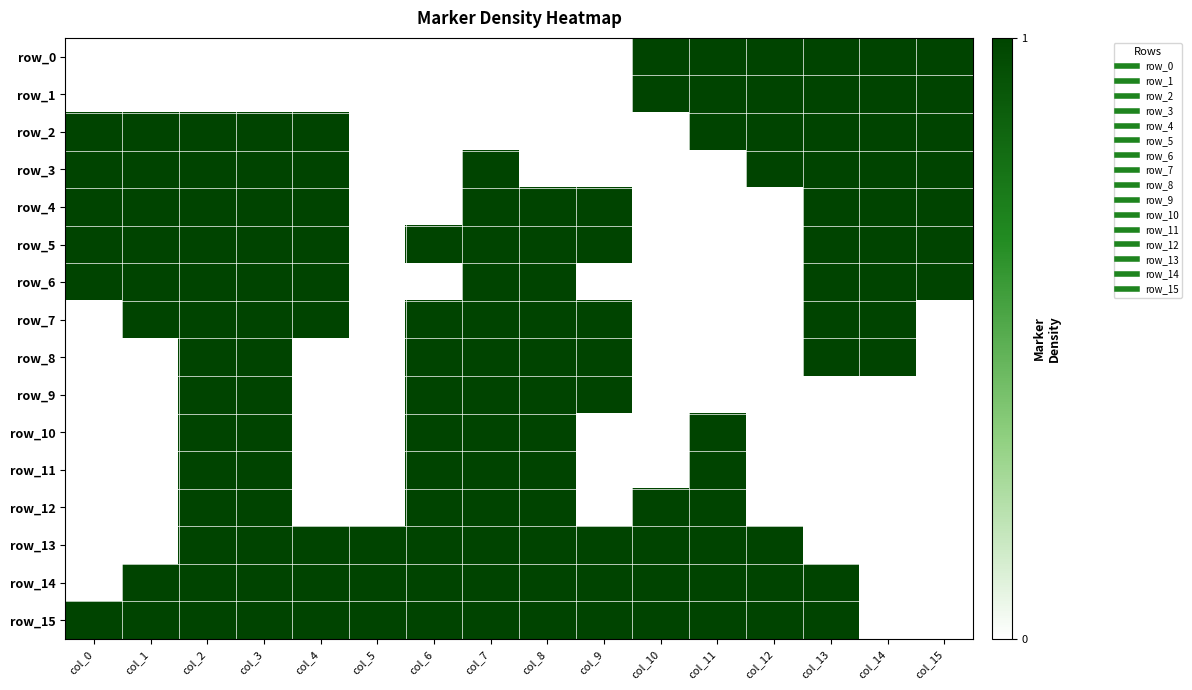

How many row_14 values are between 1 and 2?

13